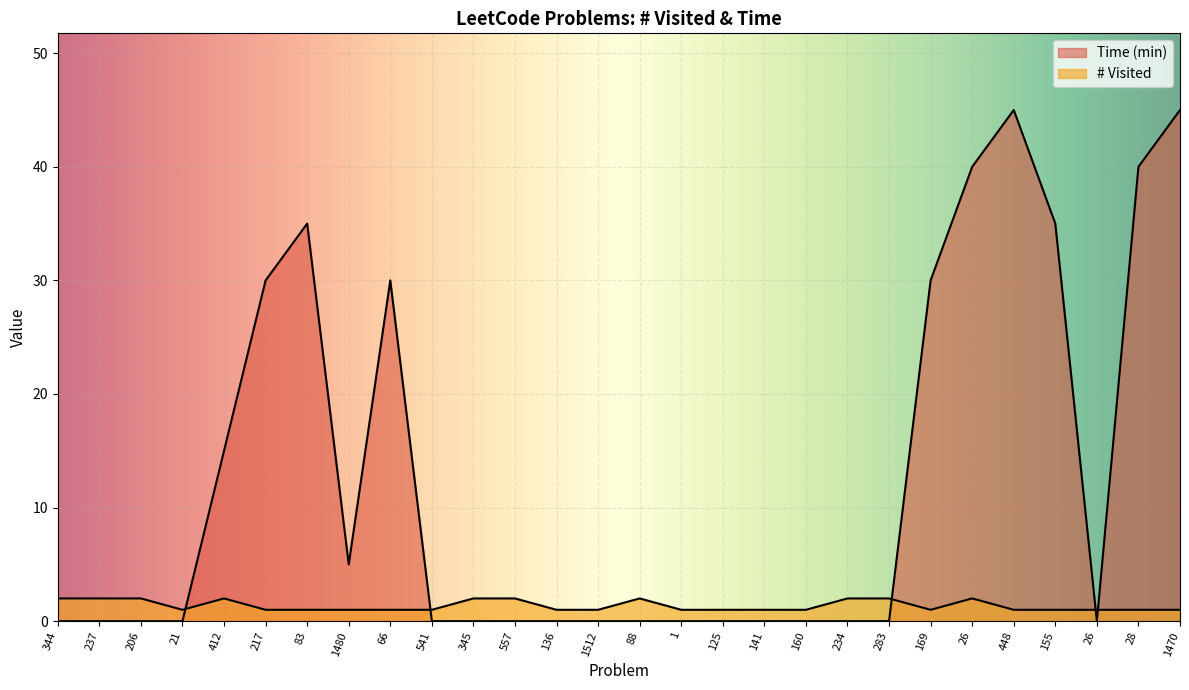

True or false: Time (min) has a value of 29 at 21.

False